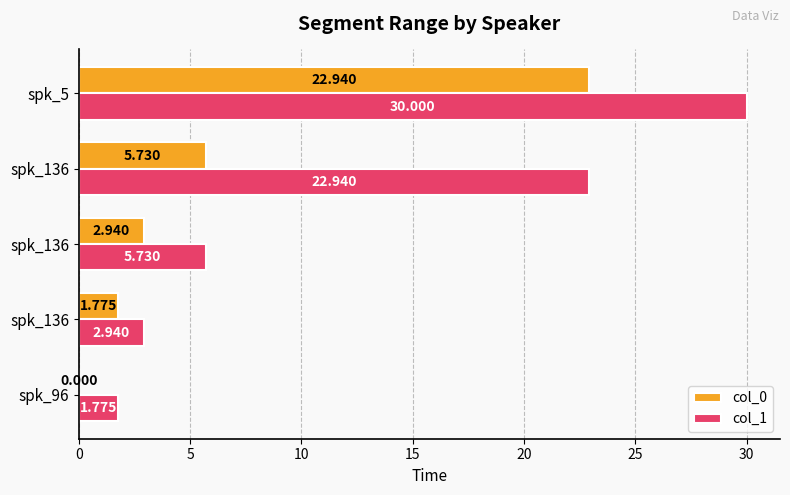

What are all the series names shown in the legend?

col_0, col_1